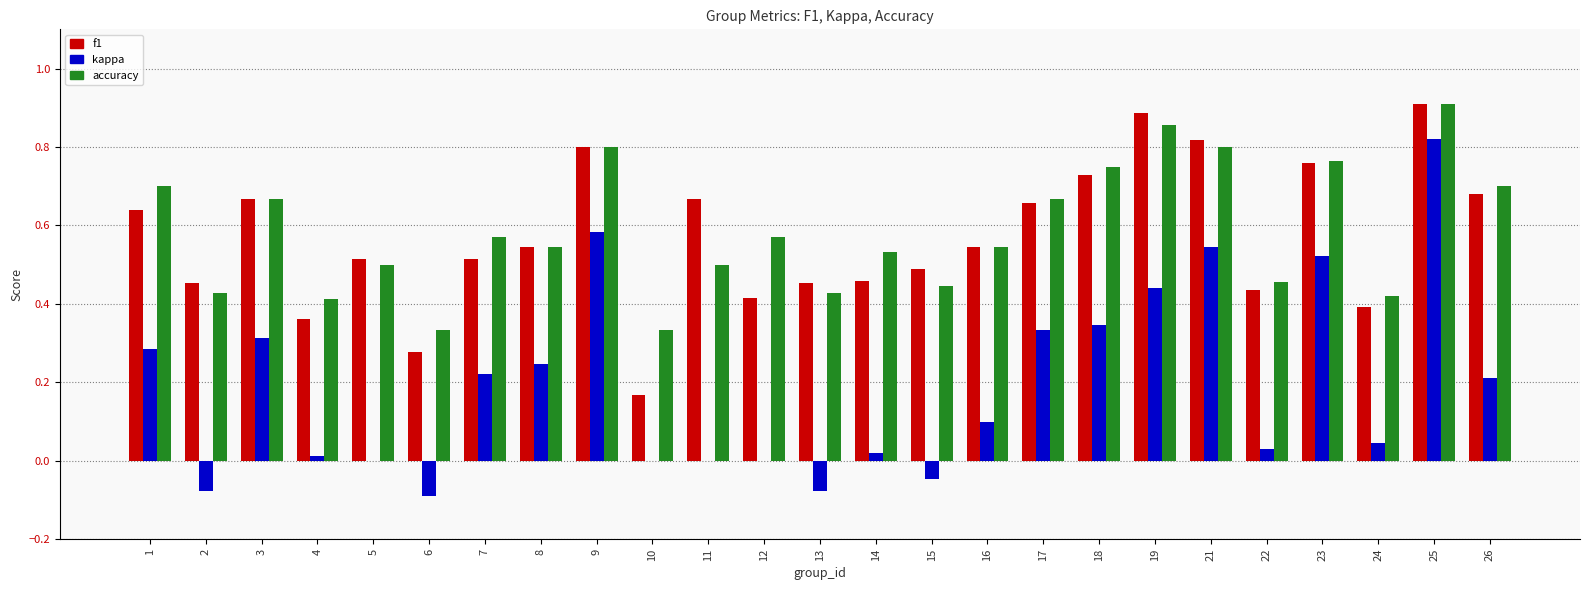

How many groups of bars are there?

25